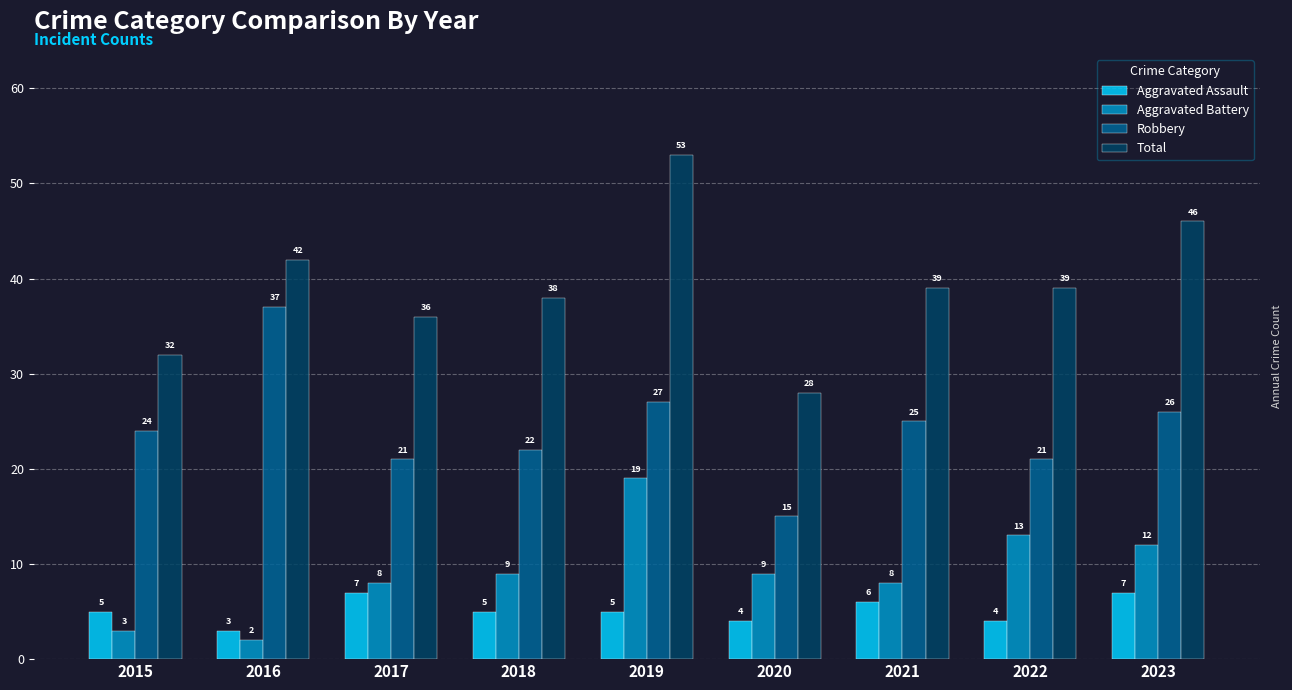

What is the difference between the second highest and minimum values in the Aggravated Battery series?

11